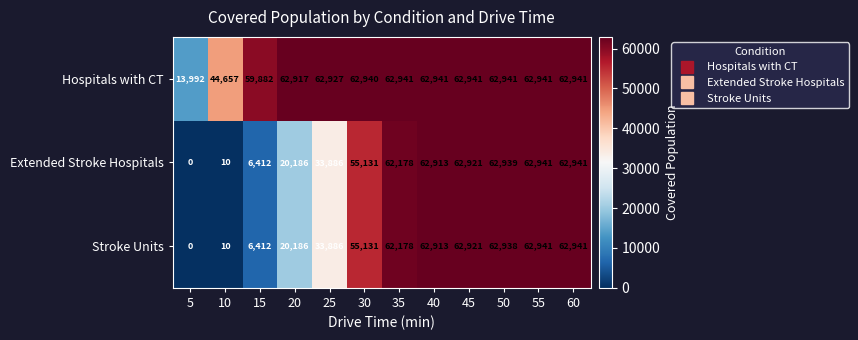

Count the number of categories in the chart.

12